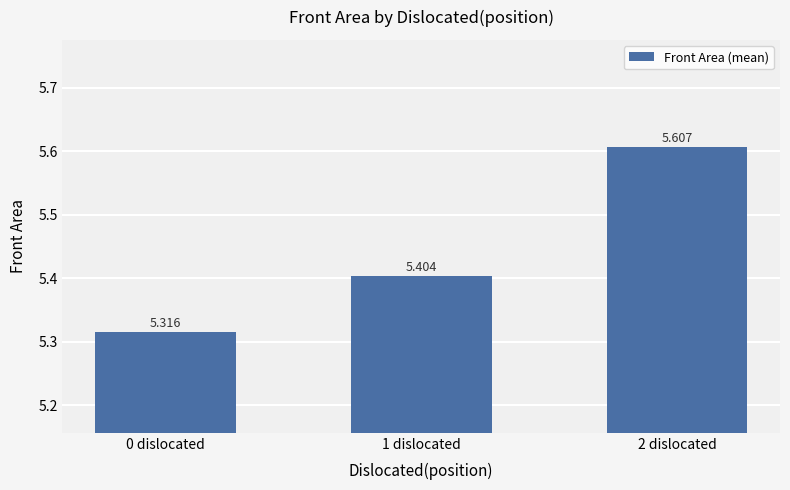

At which category does the chart reach its minimum across all series?

0 dislocated